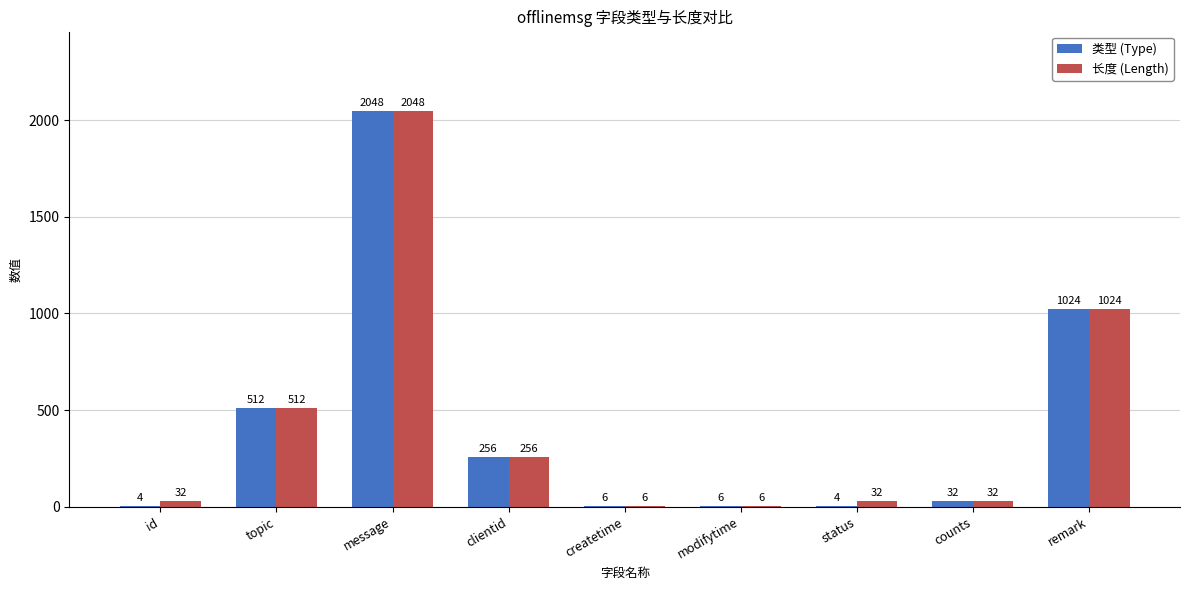

Count the number of data series in this chart.

2